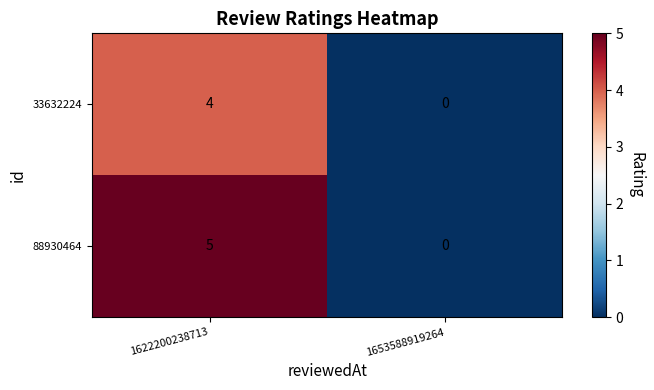

Reading left to right, extract all data points from this chart.

33632224: 1622200238713=4	1653588919264=0
88930464: 1622200238713=5	1653588919264=0